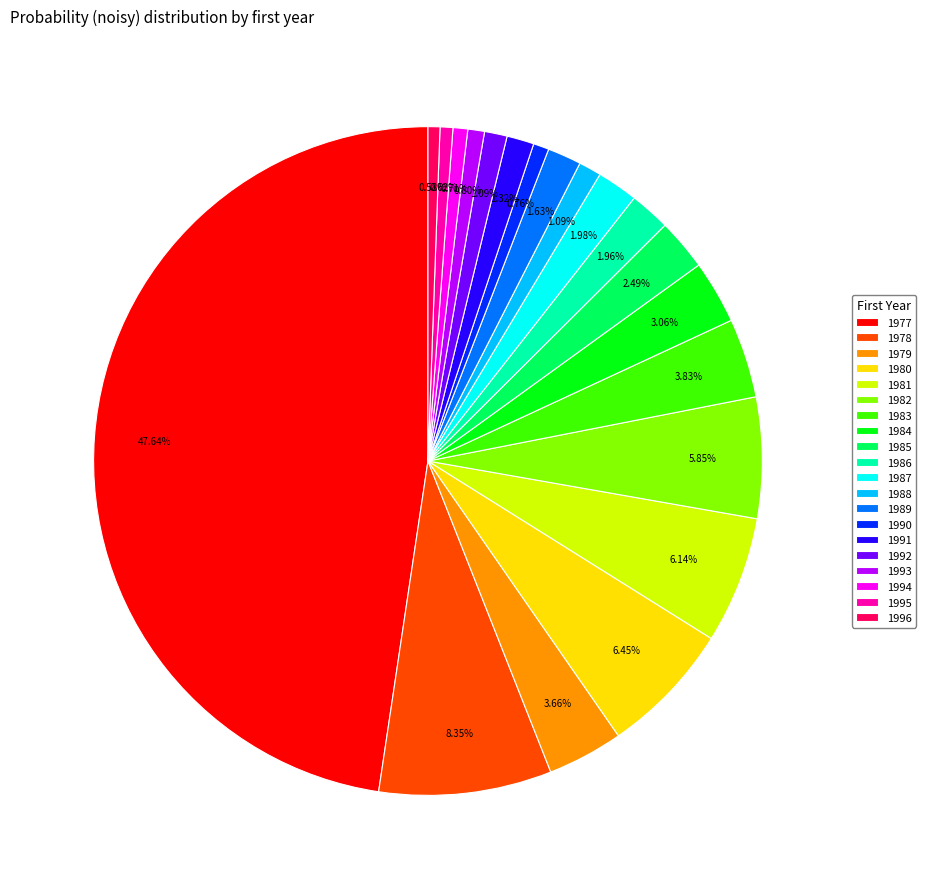

Does any single category account for the majority?

No